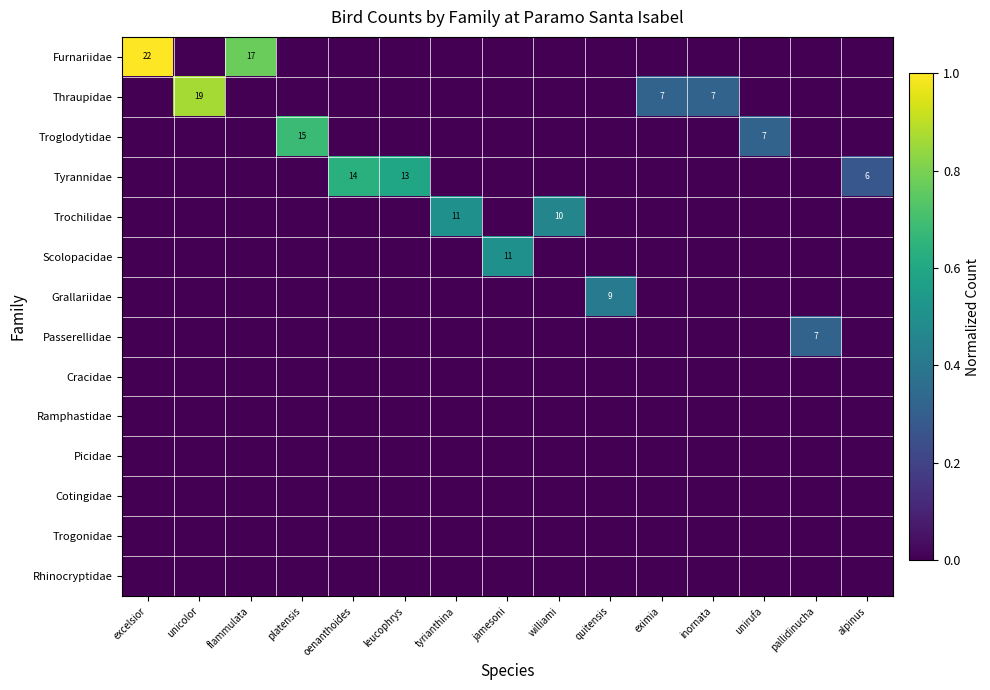

At how many categories does at least one series exceed 0?

15